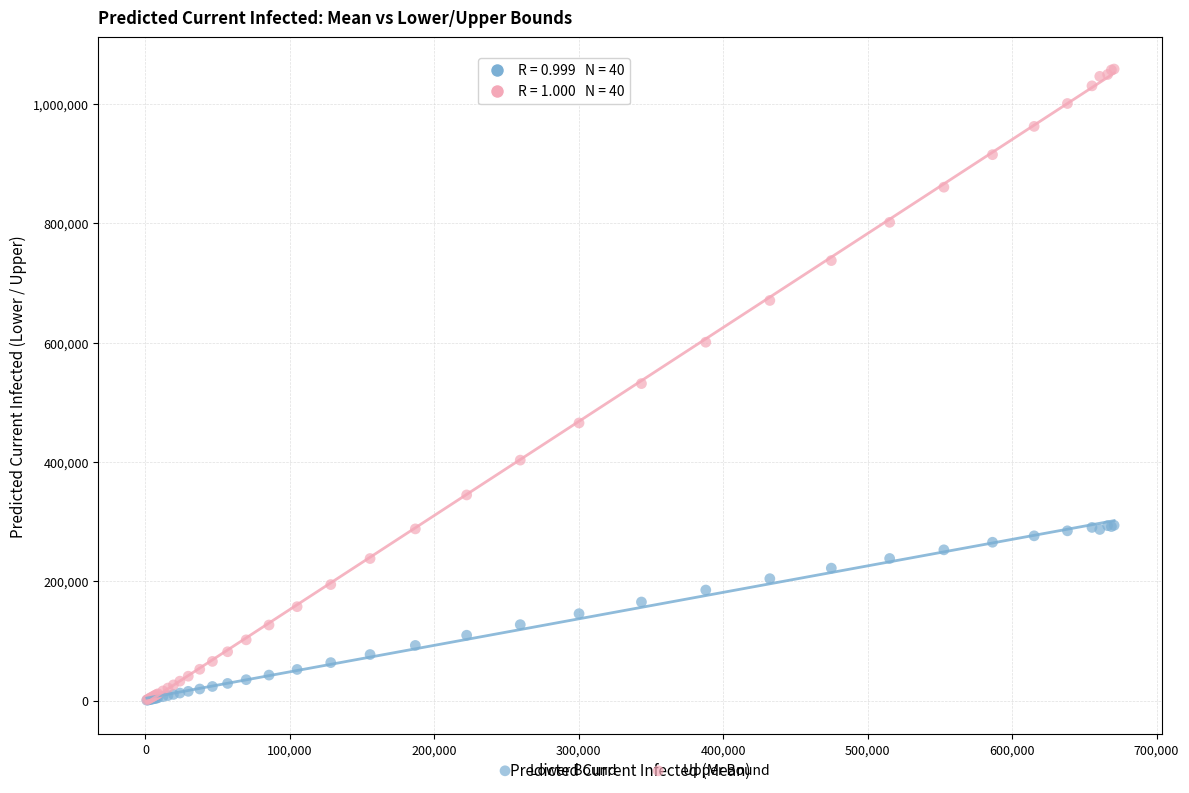

Which series has the widest spread of Y values?

Upper Bound